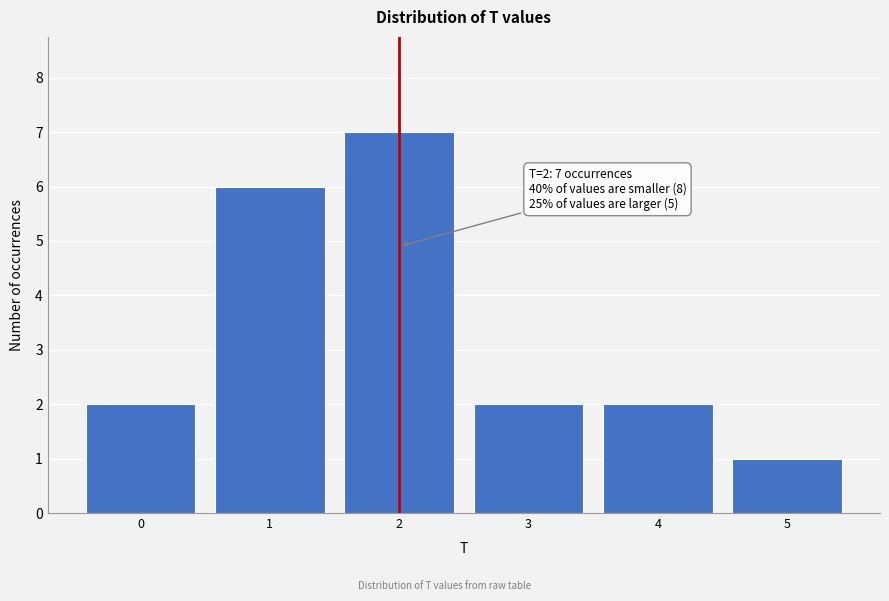

Reading left to right, transcribe all the data shown in this chart.

2	6	7	2	2	1